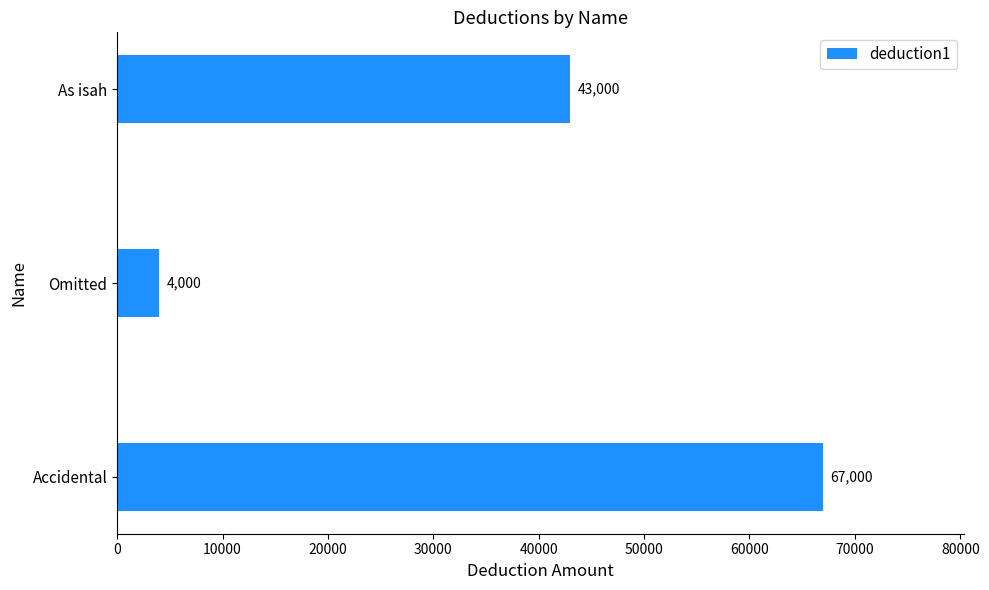

Count the values in the range 4000 to 67000.

3